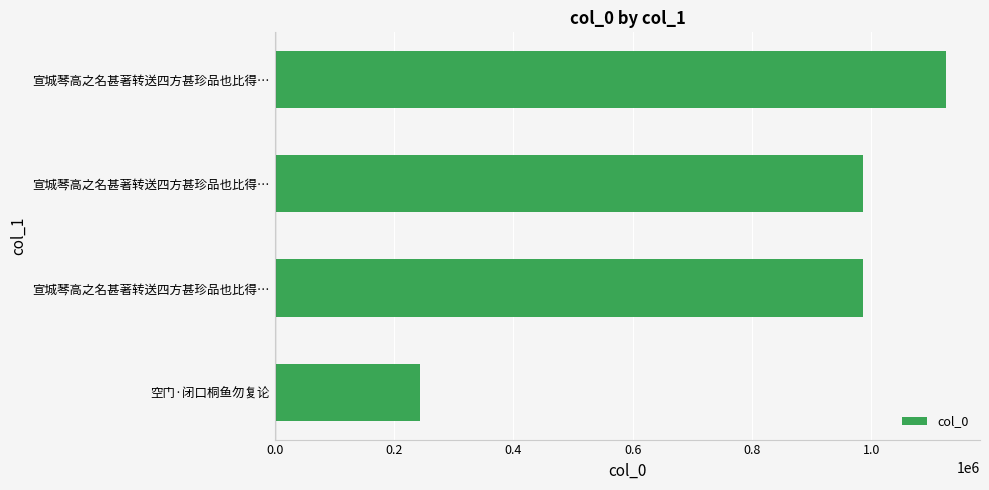

What is the sum of all values?

3340201